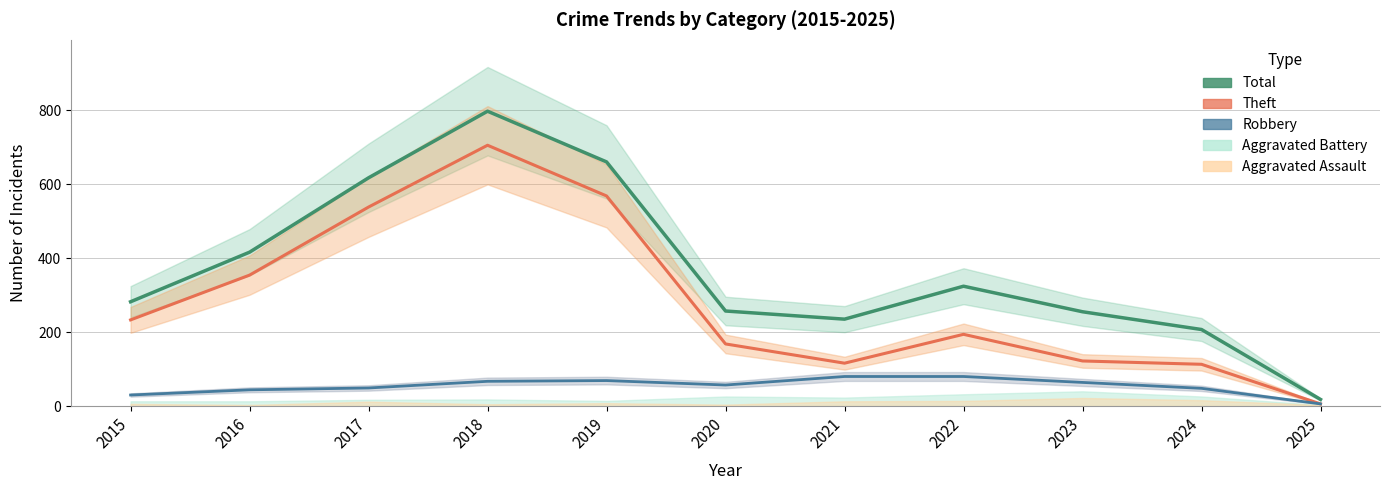

What is the value of the Theft (with band) point at the 11th from the left?

6